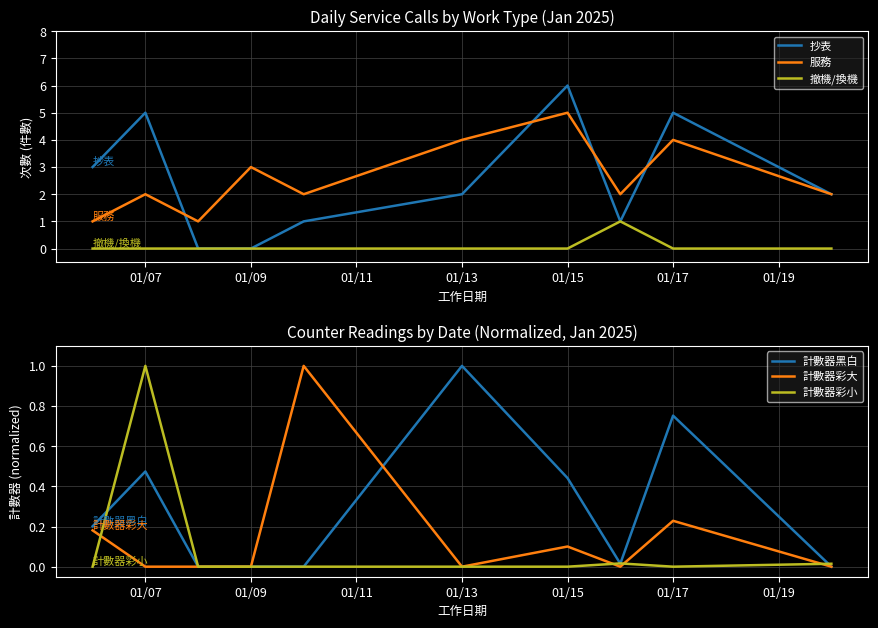

What is the value of the 抄表 point at the 10th from the left?

2.0